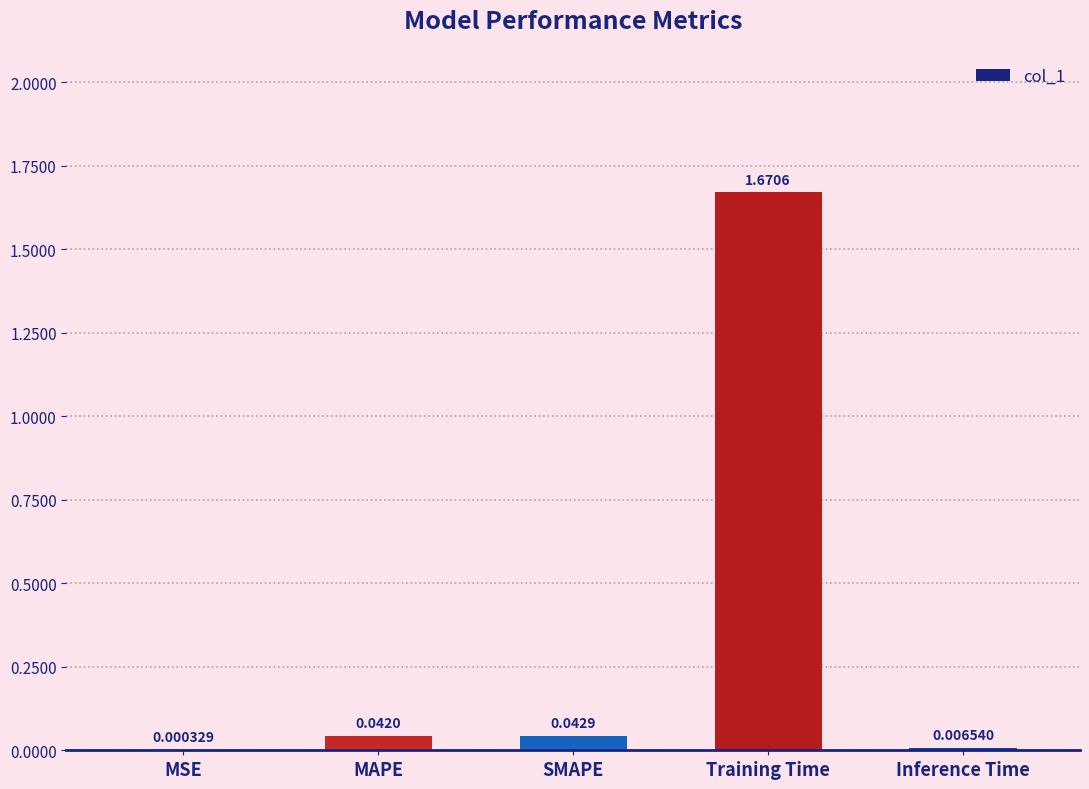

What is the sum of all values?

1.8